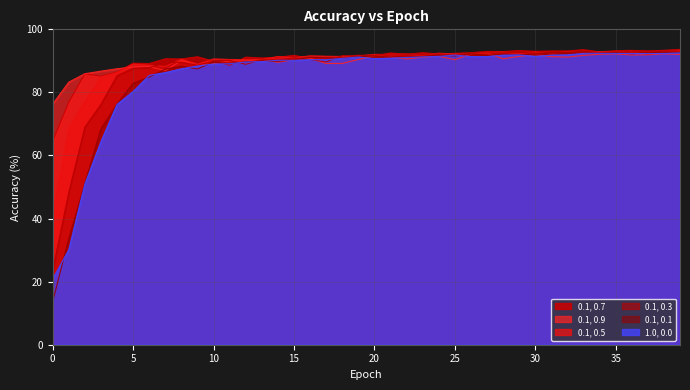

What are all the series names shown in the legend?

0.1, 0.7, 0.1, 0.9, 0.1, 0.5, 0.1, 0.3, 0.1, 0.1, 1.0, 0.0